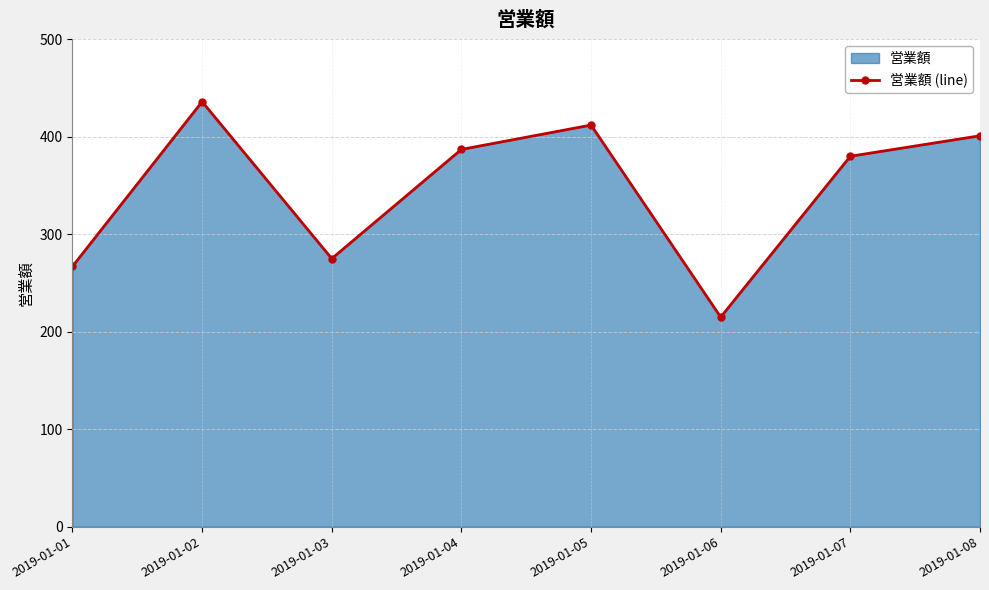

List the labels in order of value, smallest first.

2019-01-06, 2019-01-01, 2019-01-03, 2019-01-07, 2019-01-04, 2019-01-08, 2019-01-05, 2019-01-02